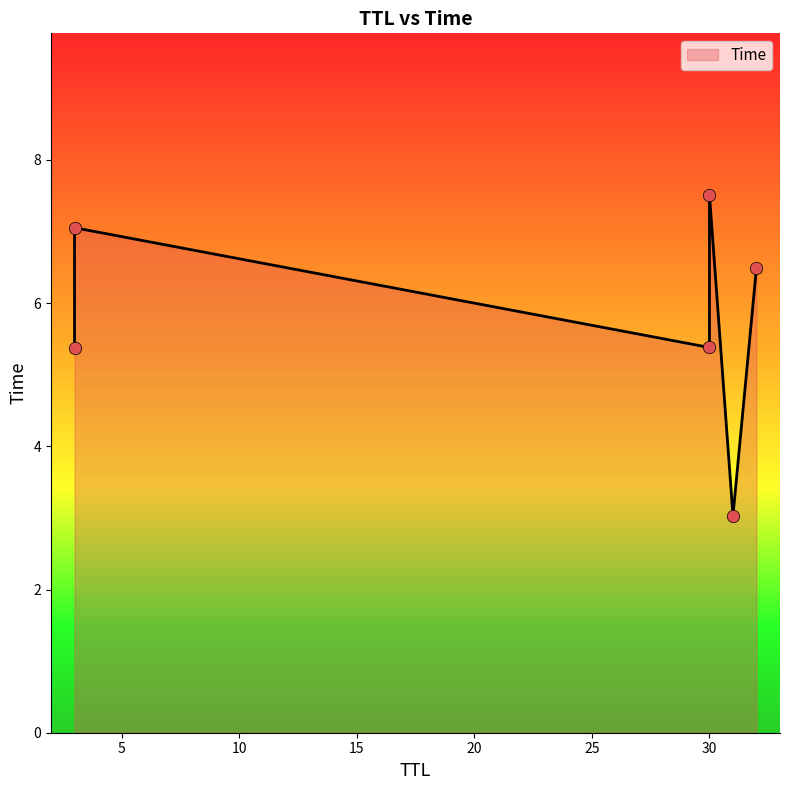

What is the change in value from 31 to 30?

+4.5